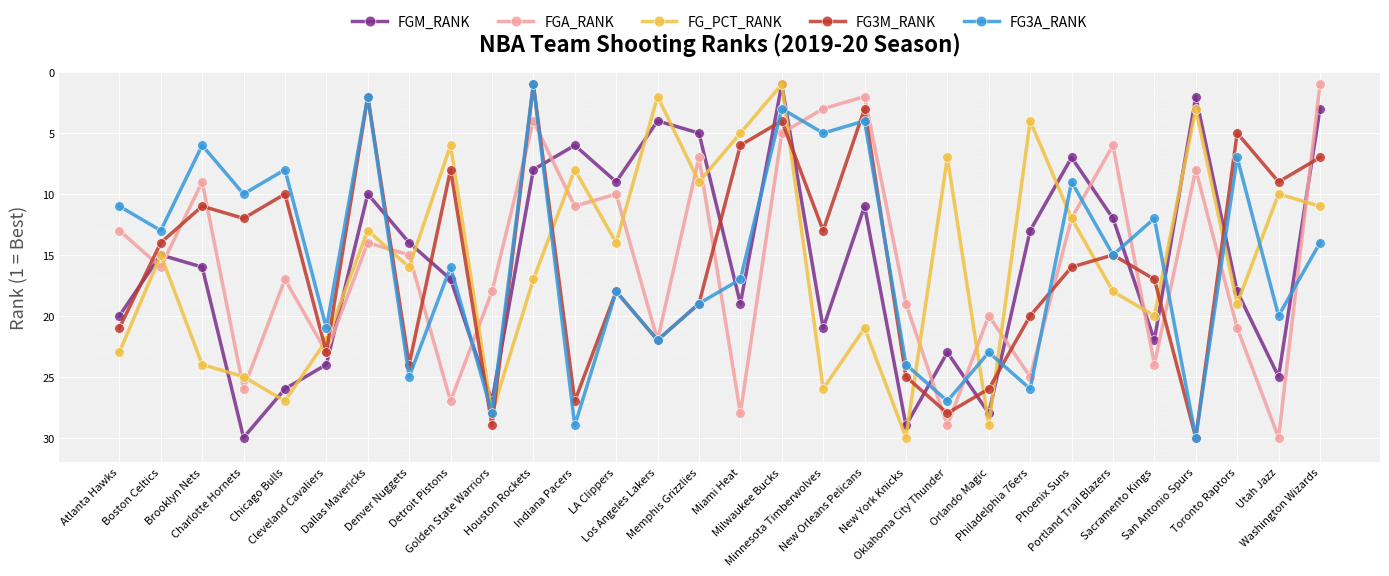

True or false: FGA_RANK and FG3M_RANK cross at least once.

True